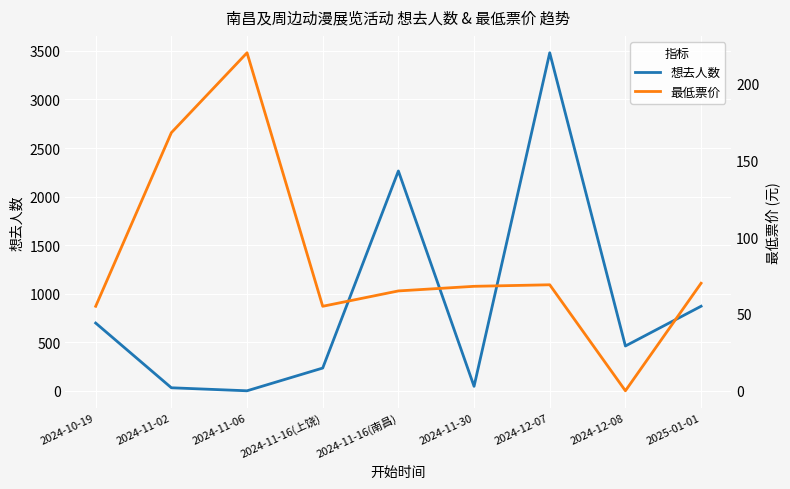

Reading left to right, what are all the values shown in this chart?

想去人数: 2024-10-19=699	2024-11-02=33	2024-11-06=2	2024-11-16(上饶)=236	2024-11-16(南昌)=2264	2024-11-30=48	2024-12-07=3480	2024-12-08=463	2025-01-01=872
最低票价: 2024-10-19=55	2024-11-02=168	2024-11-06=220	2024-11-16(上饶)=55	2024-11-16(南昌)=65	2024-11-30=68	2024-12-07=69	2024-12-08=0	2025-01-01=70